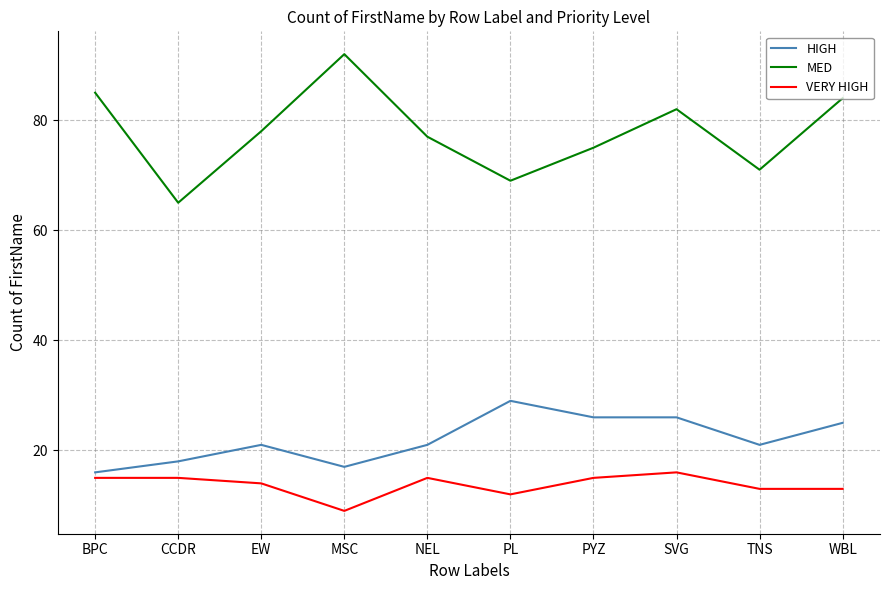

What is the minimum value for HIGH?

16